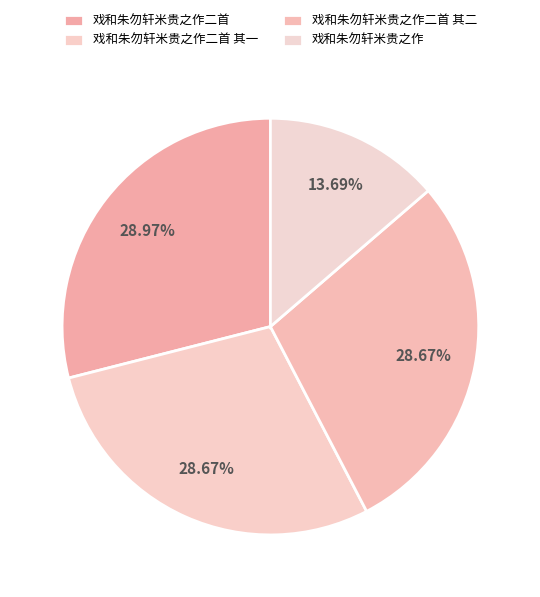

What is the smallest slice in the pie chart?

戏和朱勿轩米贵之作